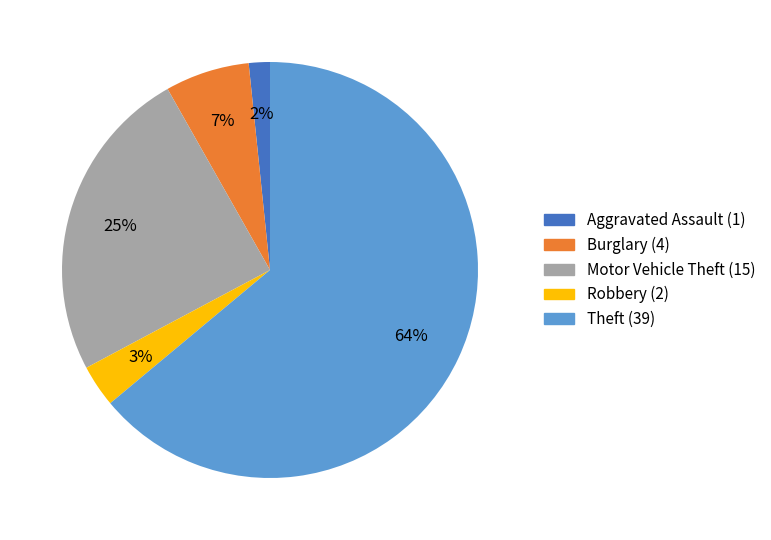

The Aggravated Assault slice represents 2% of the pie. True or false?

True